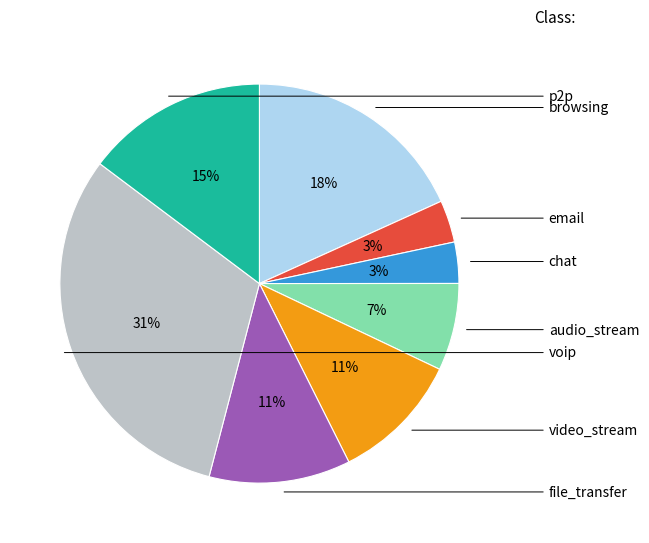

What is the largest slice in the pie chart?

voip